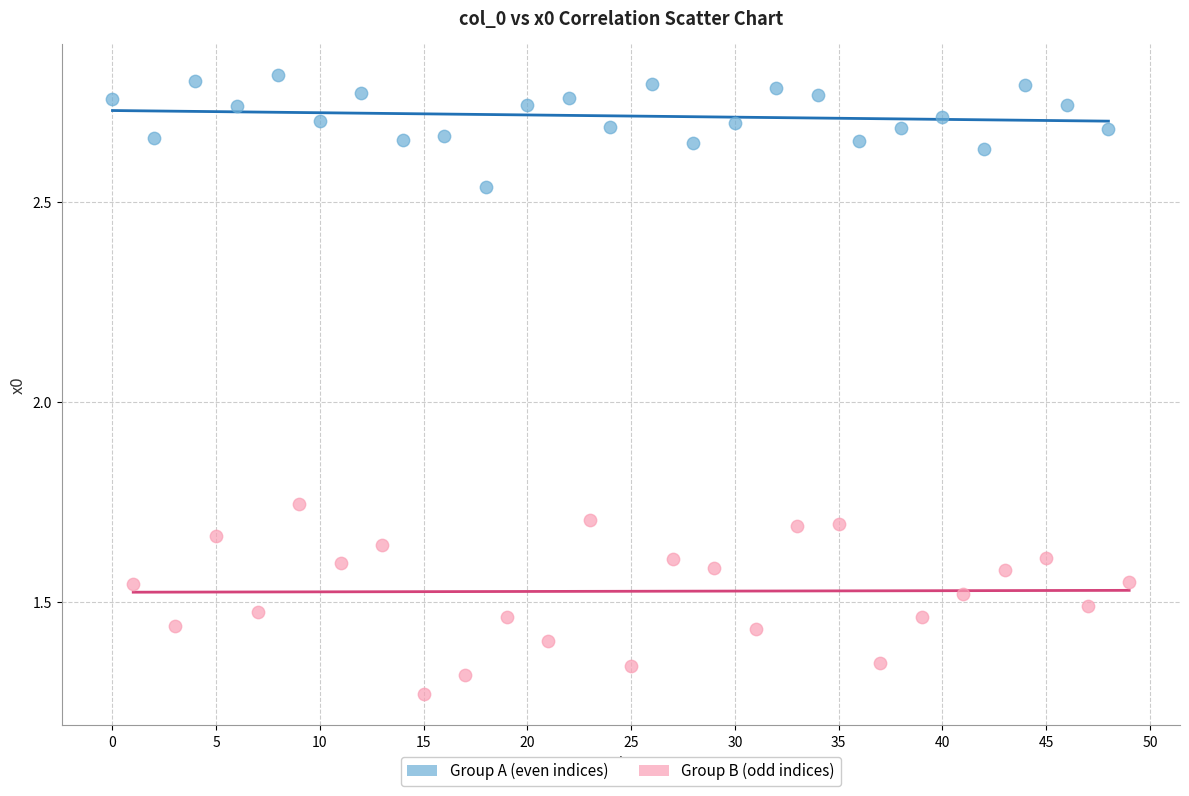

Which series reaches the minimum Y coordinate?

Group B (odd indices)